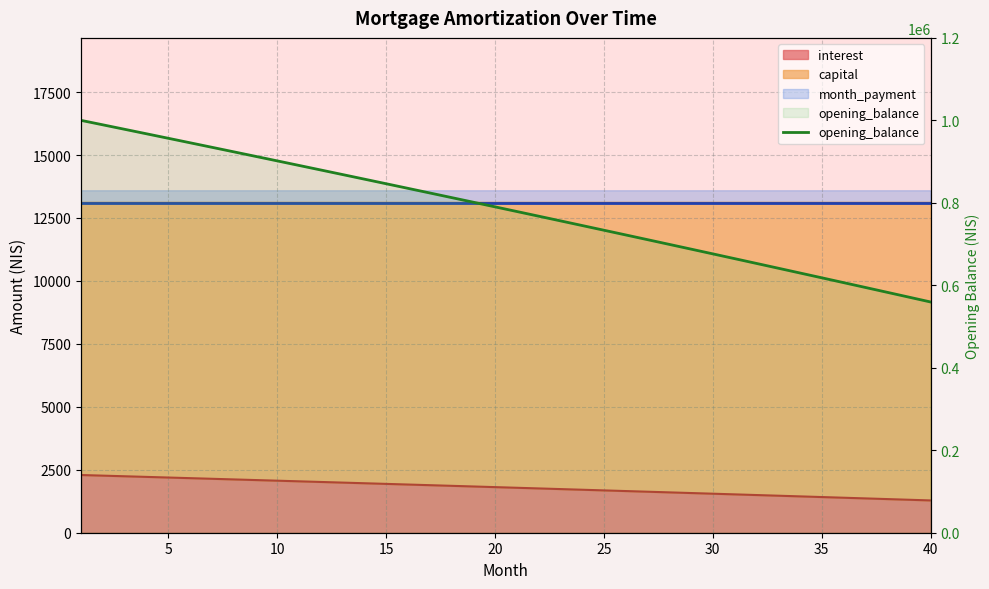

What is the approximate value at 20?

779042.9